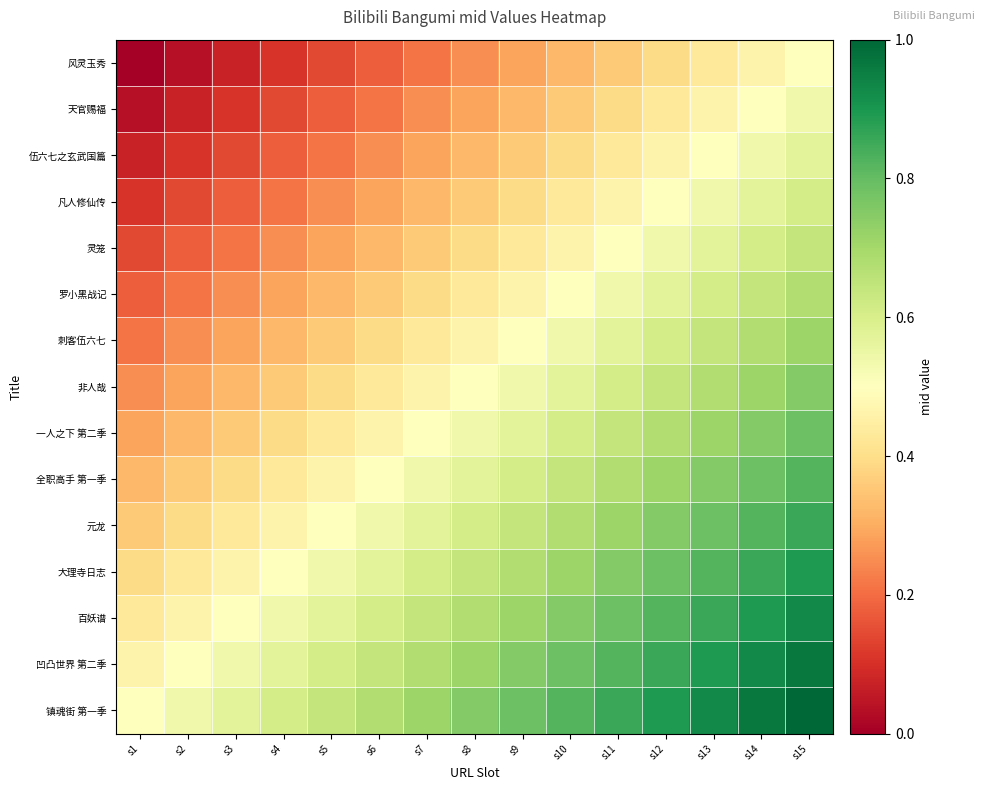

What is the maximum value shown in the chart?

1.0